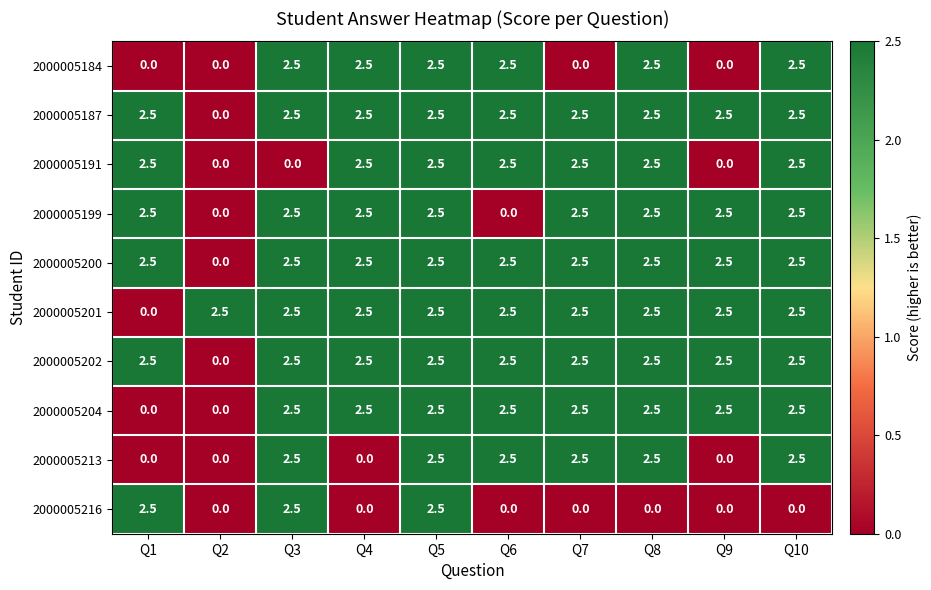

Count the number of categories in the chart.

10